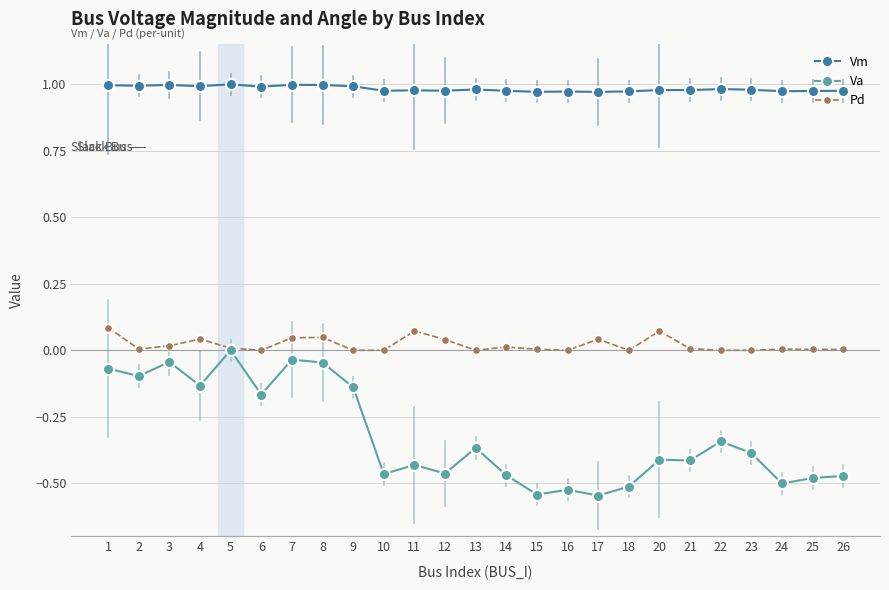

True or false: Va and Vm cross at least once.

False